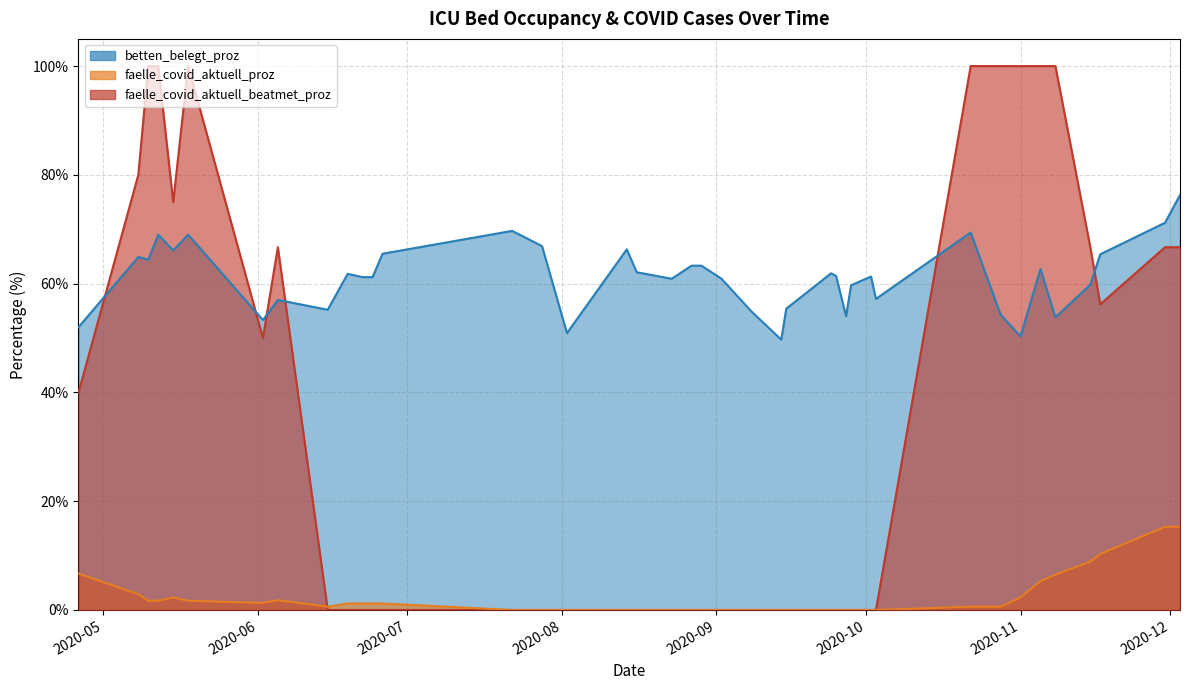

What is the total value across all series at 2020-09-08?

54.9